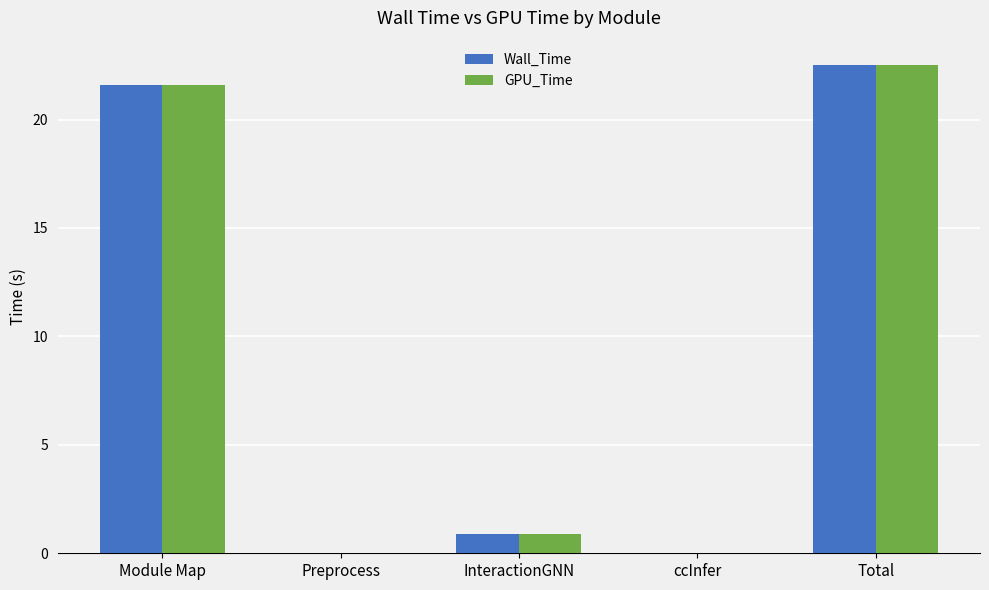

The Wall_Time series shows 14.1 at Module Map. True or false?

False